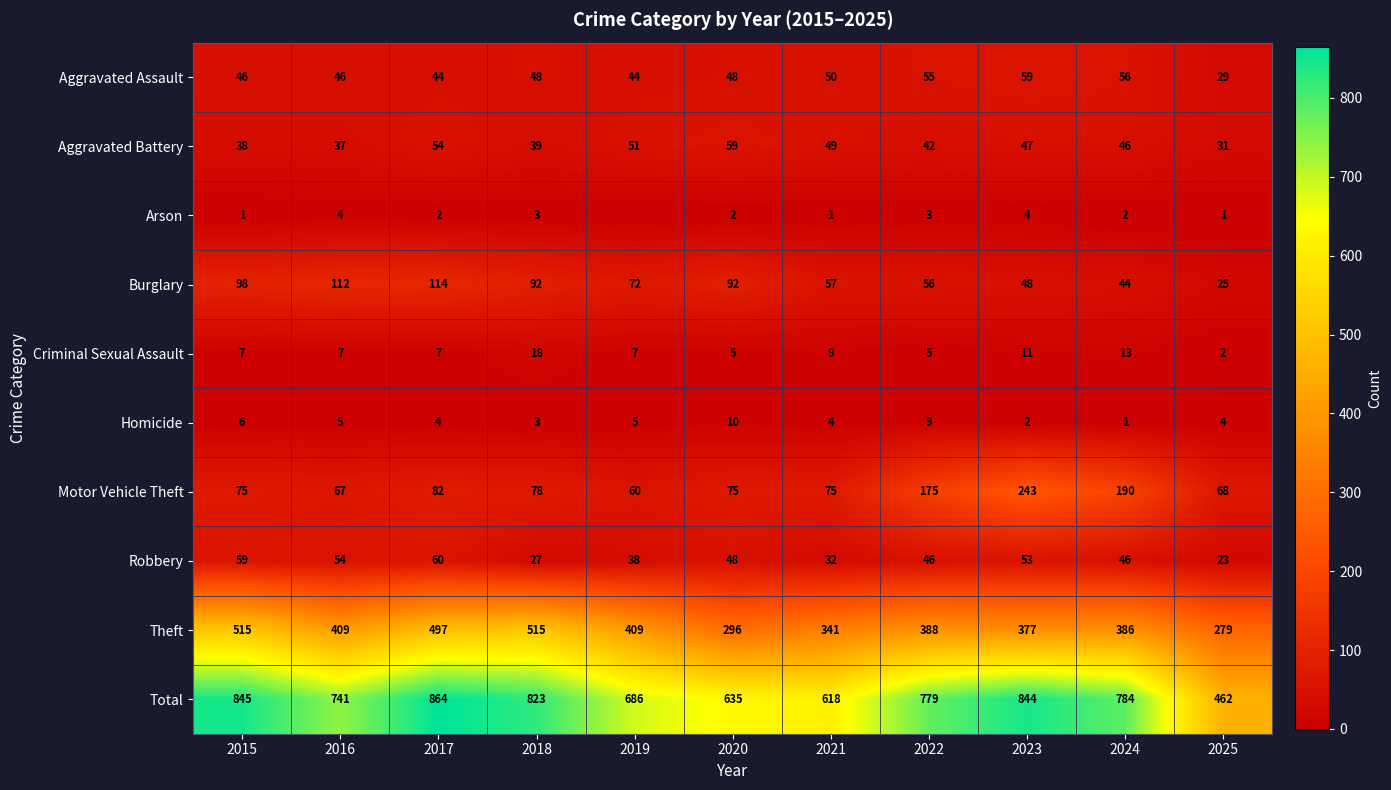

At 2015, list the series in order from smallest to largest.

Arson, Homicide, Criminal Sexual Assault, Aggravated Battery, Aggravated Assault, Robbery, Motor Vehicle Theft, Burglary, Theft, Total